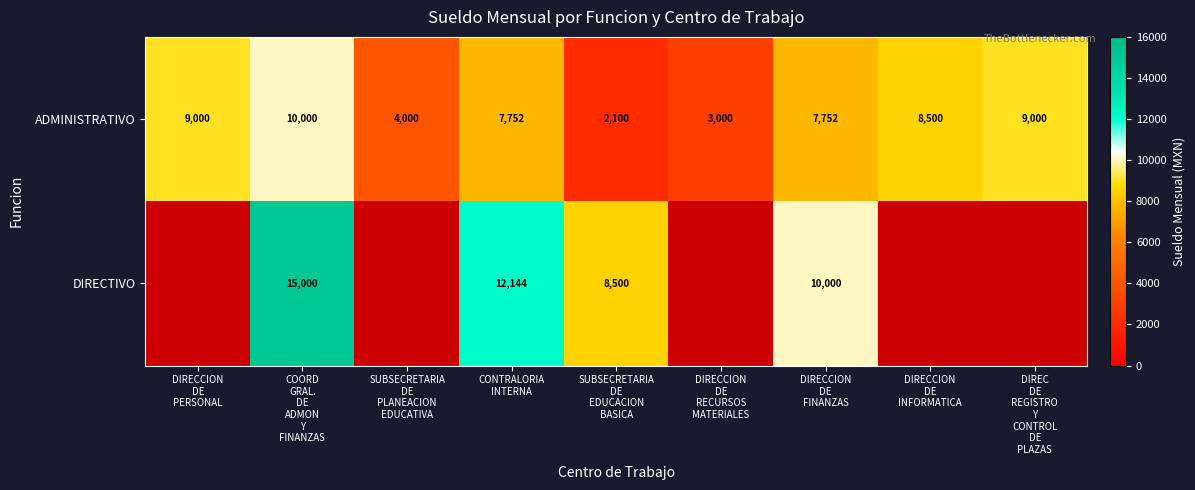

What is the sum of all ADMINISTRATIVO values?

61104